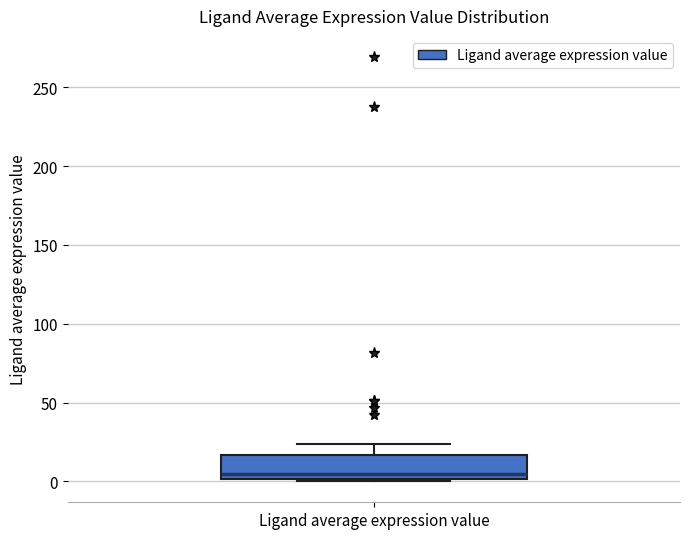

Where is the upper edge of the box for Ligand average expression value on the y-axis? The values are not printed on the chart, so give them approximately, as read against the axis.

15